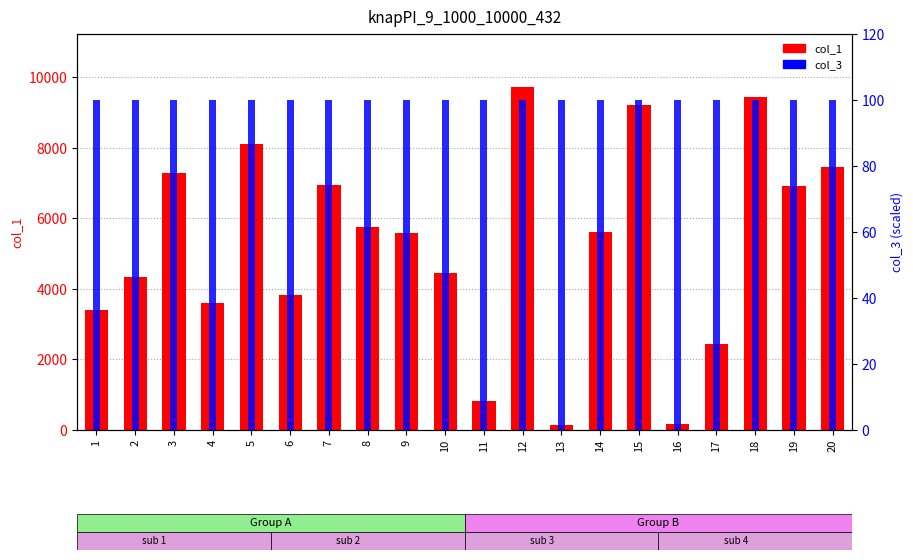

What is the lowest value of the col_3 series?

100